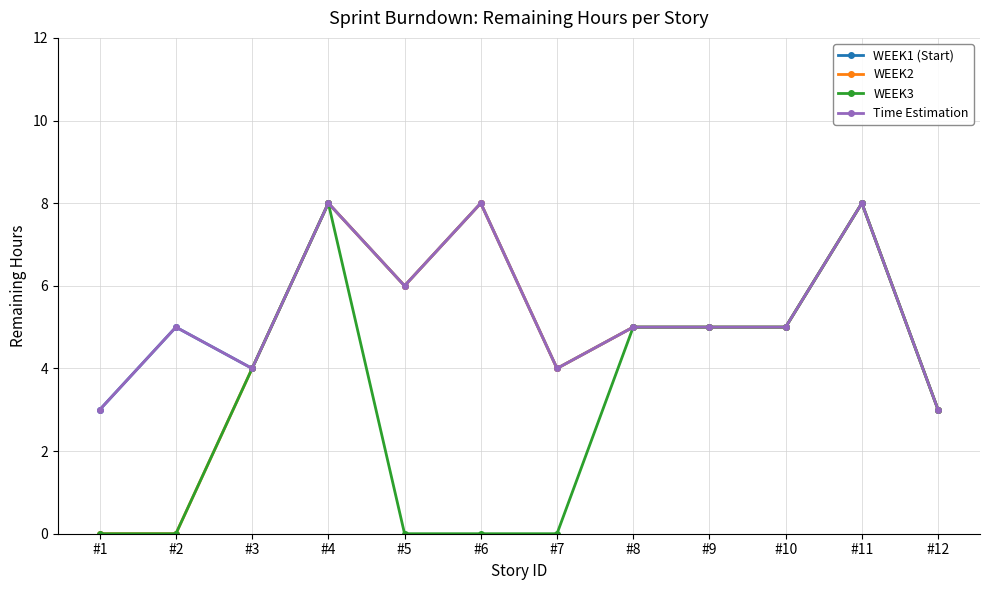

The value of Time Estimation at #5 is 4. True or false?

False